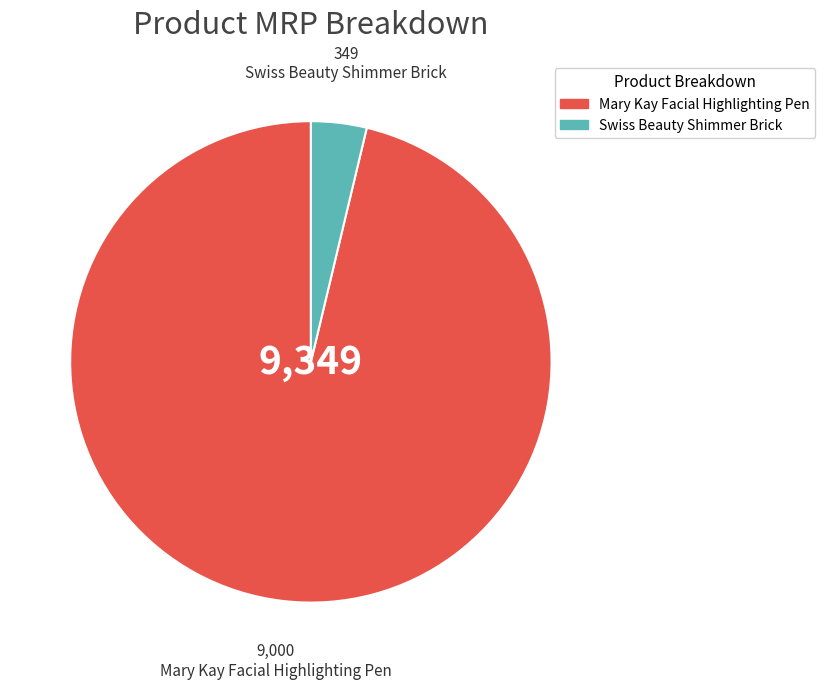

How many segments does this pie chart have?

2